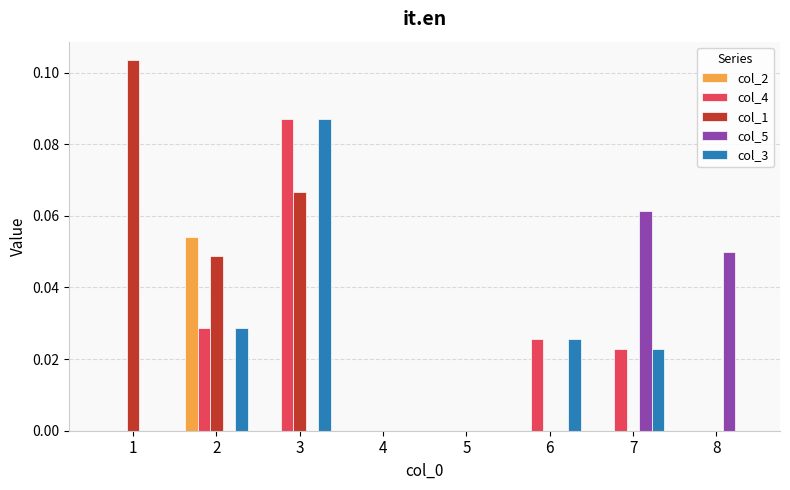

Count the number of data series in this chart.

5